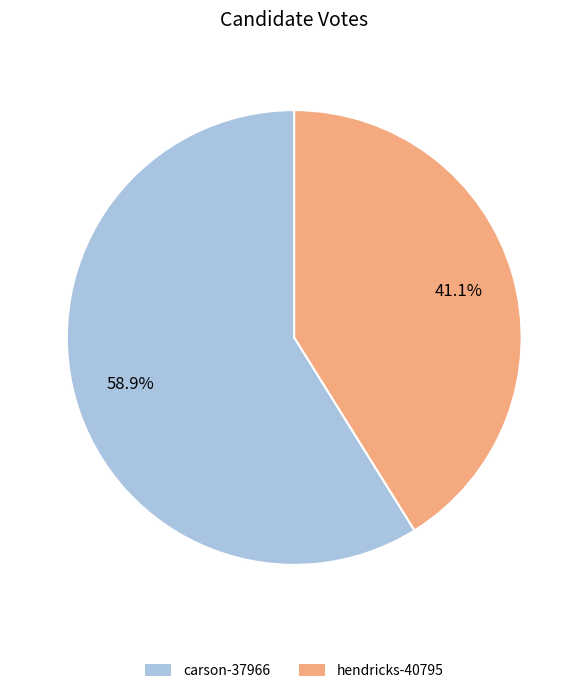

How many slices are in this pie chart?

2